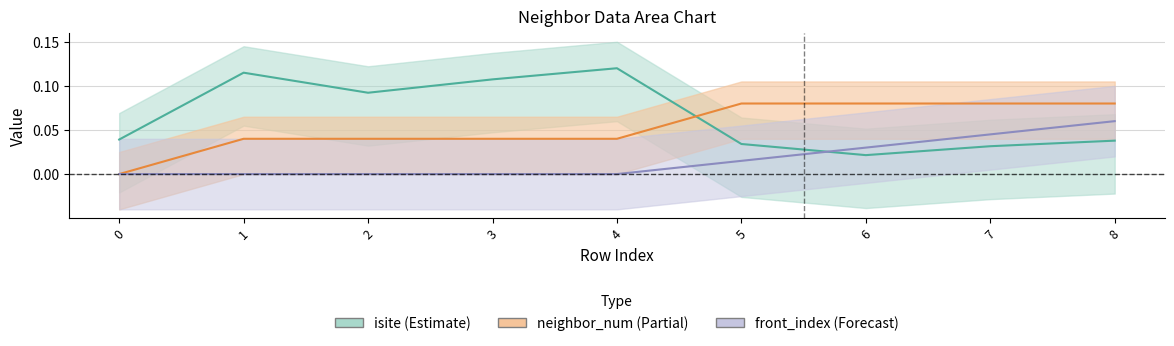

Reading right to left, list all the values displayed in this chart.

isite: 8=0.0	7=0.0	6=0.0	5=0.0	4=0.1	3=0.1	2=0.1	1=0.1	0=0.0
neighbor_num: 8=0.1	7=0.1	6=0.1	5=0.1	4=0.0	3=0.0	2=0.0	1=0.0	0=0.0
front_index: 8=0.1	7=0.0	6=0.0	5=0.0	4=0.0	3=0.0	2=0.0	1=0.0	0=0.0